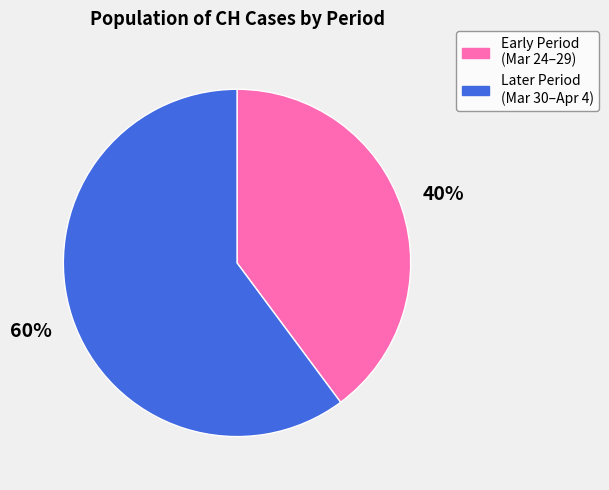

What is the smallest slice in the pie chart?

Early Period (Mar 24–29)